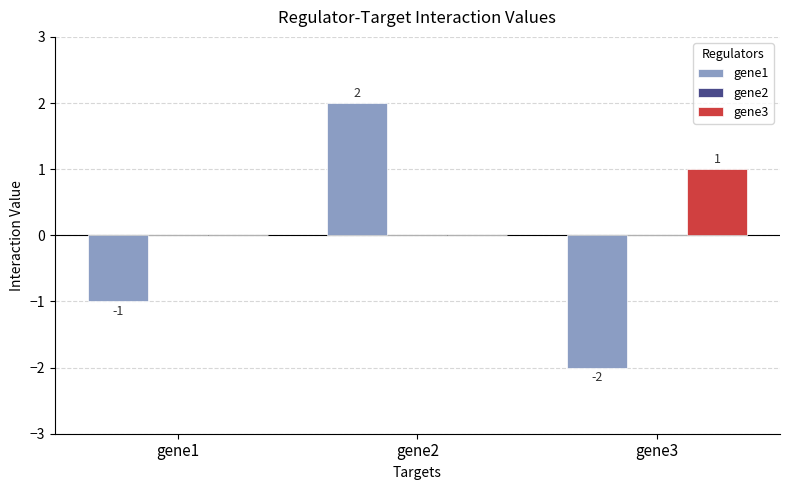

Reading left to right, list all the values displayed in this chart.

gene1: gene1=-1	gene2=2	gene3=-2
gene3: gene1=0	gene2=0	gene3=1